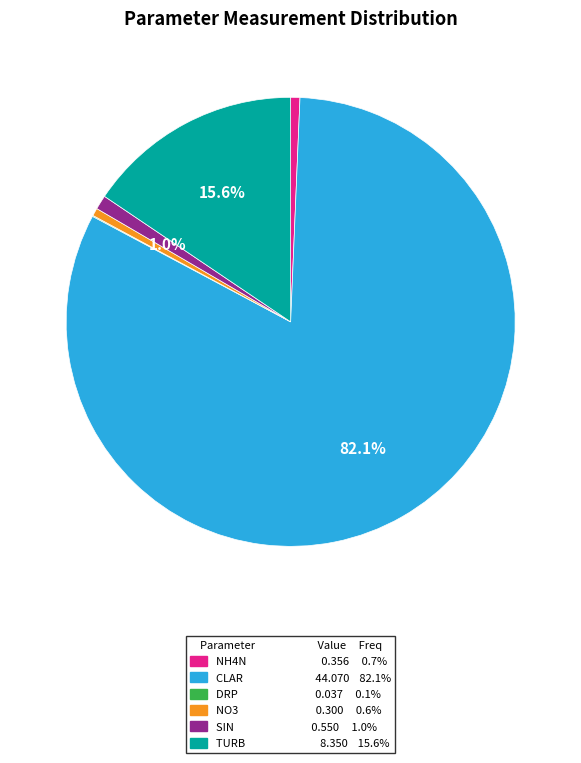

What percentage do TURB and SIN together represent?

16.6%